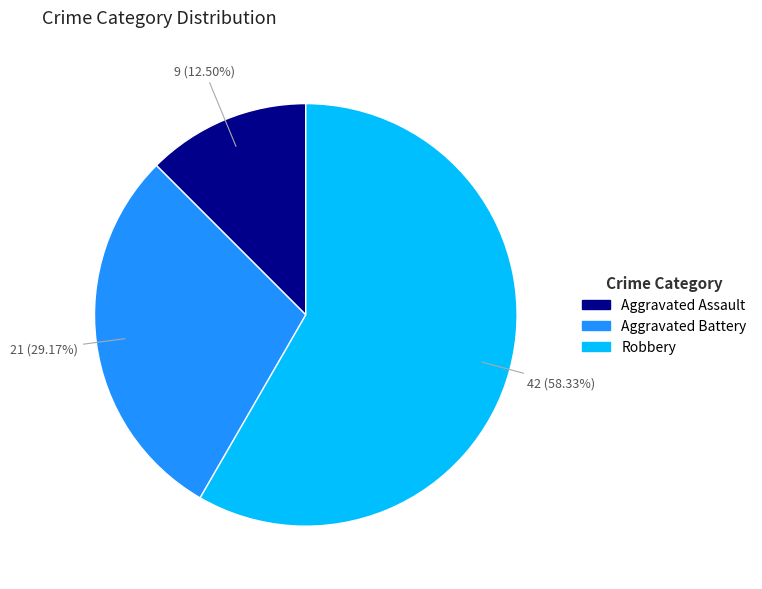

To the nearest percent, what is the average slice percentage?

33%